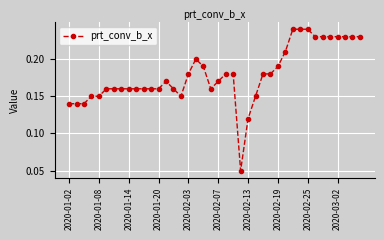

Count the values in the range 0 to 1.

40